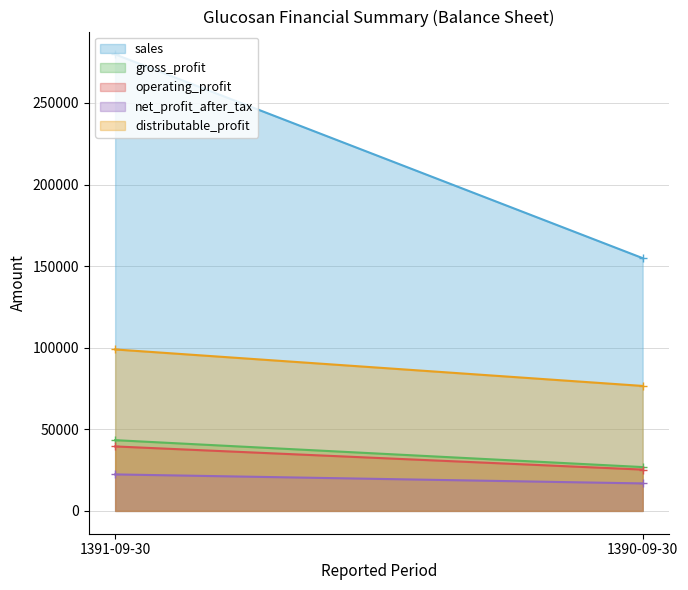

At which category is the sum across all series the highest?

1391-09-30